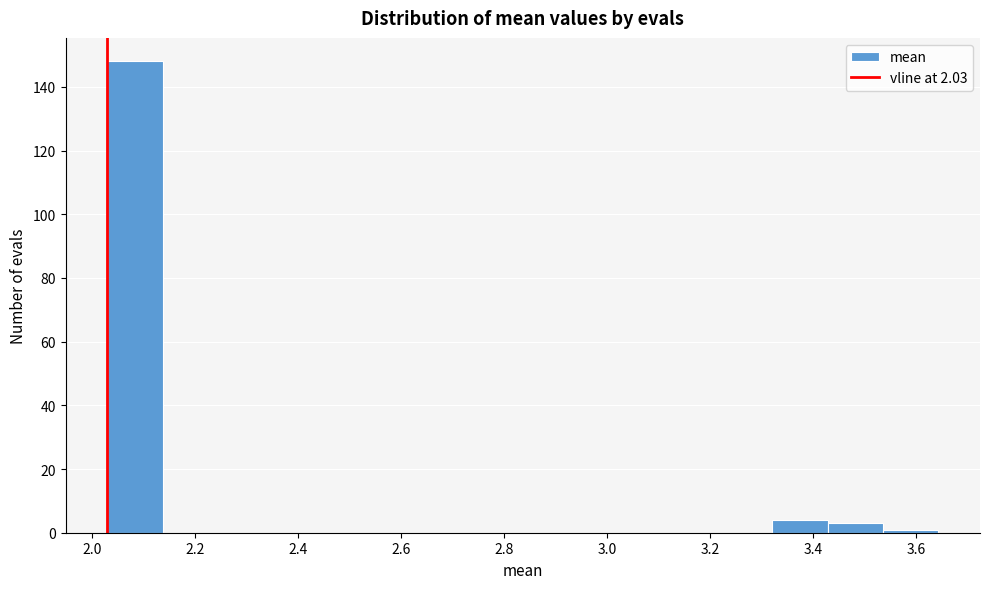

Reading left to right, transcribe this chart: for each bar, give the range it covers on the x-axis and its height. Neither the bar edges nor the heights are printed on the chart, so give them approximately, as read against the axes.

2.02 to 2.14: 148
2.14 to 2.24: 0
2.24 to 2.36: 0
2.36 to 2.46: 0
2.46 to 2.56: 0
2.56 to 2.68: 0
2.68 to 2.78: 0
2.78 to 2.90: 0
2.90 to 3.00: 0
3.00 to 3.10: 0
3.10 to 3.22: 0
3.22 to 3.32: 0
3.32 to 3.42: 4
3.42 to 3.54: 4
3.54 to 3.64: under 2